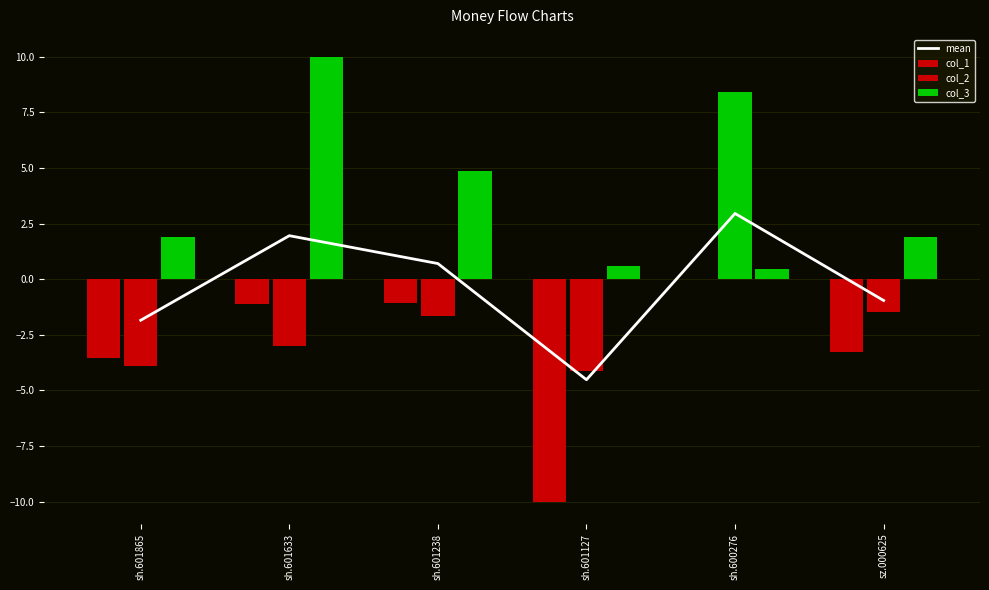

How many distinct data groups are displayed?

4